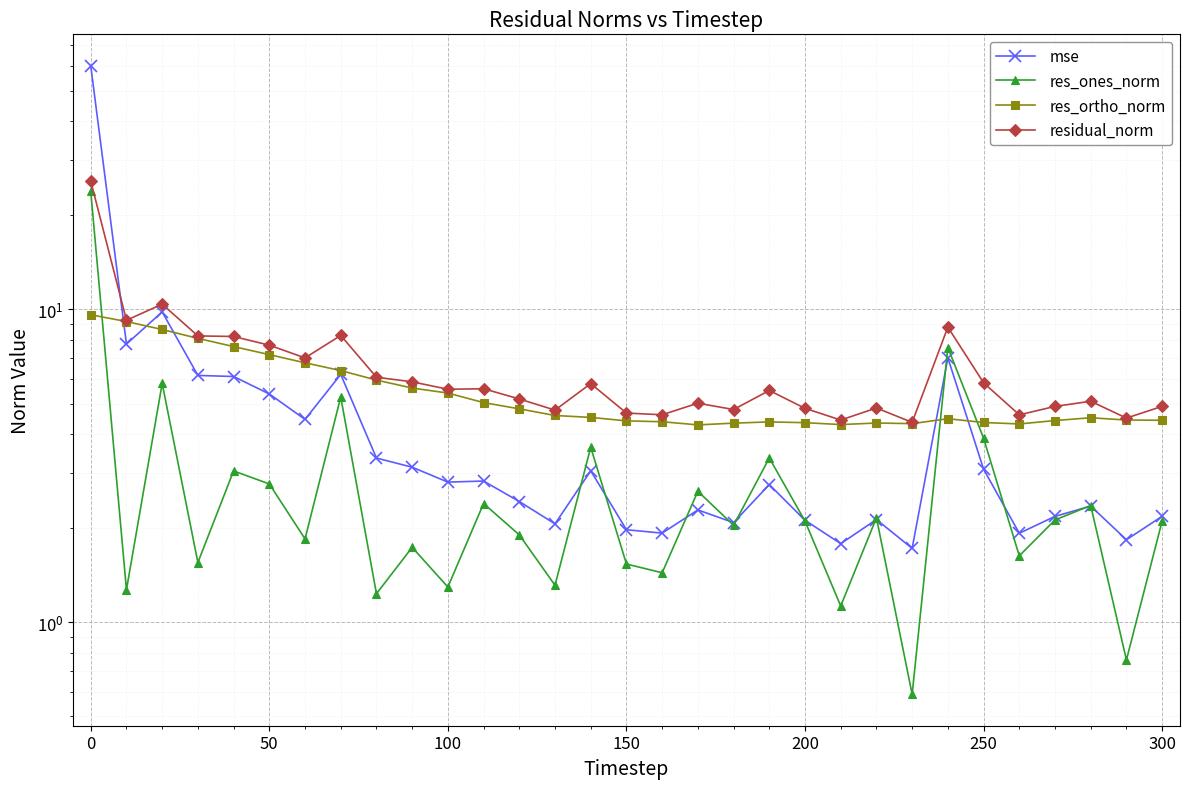

List the series in order of their peak value, lowest first.

res_ortho_norm, res_ones_norm, residual_norm, mse